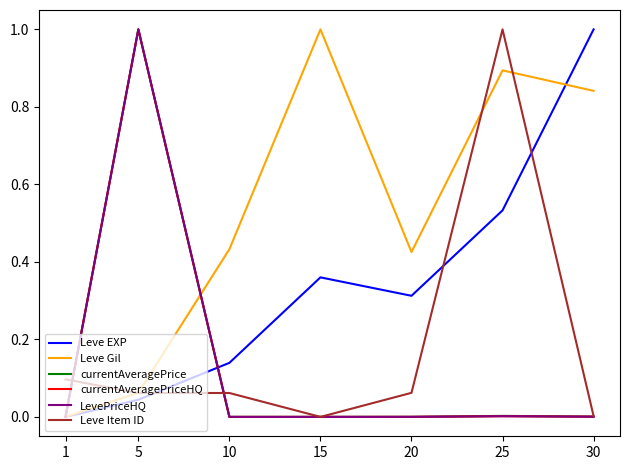

Does the chart have visible grid lines?

No